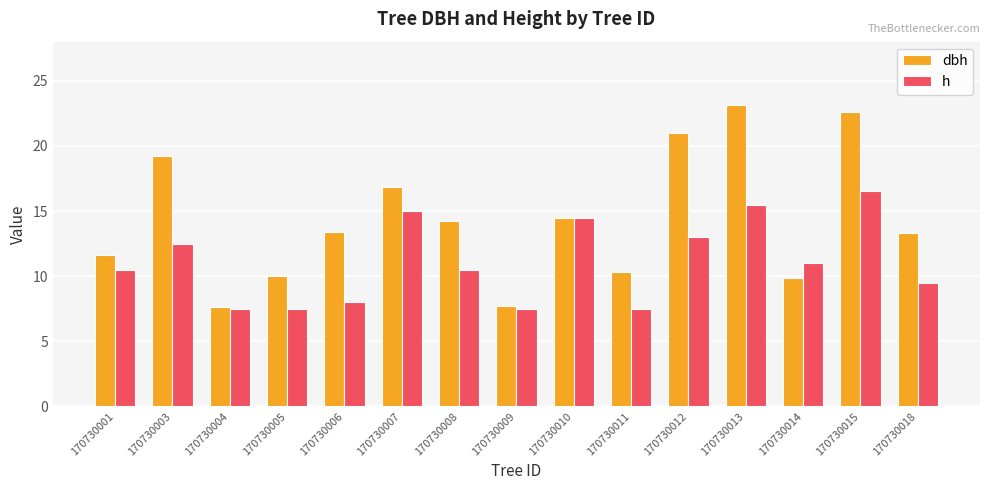

The value of h at 170730006 is 8.0. True or false?

True